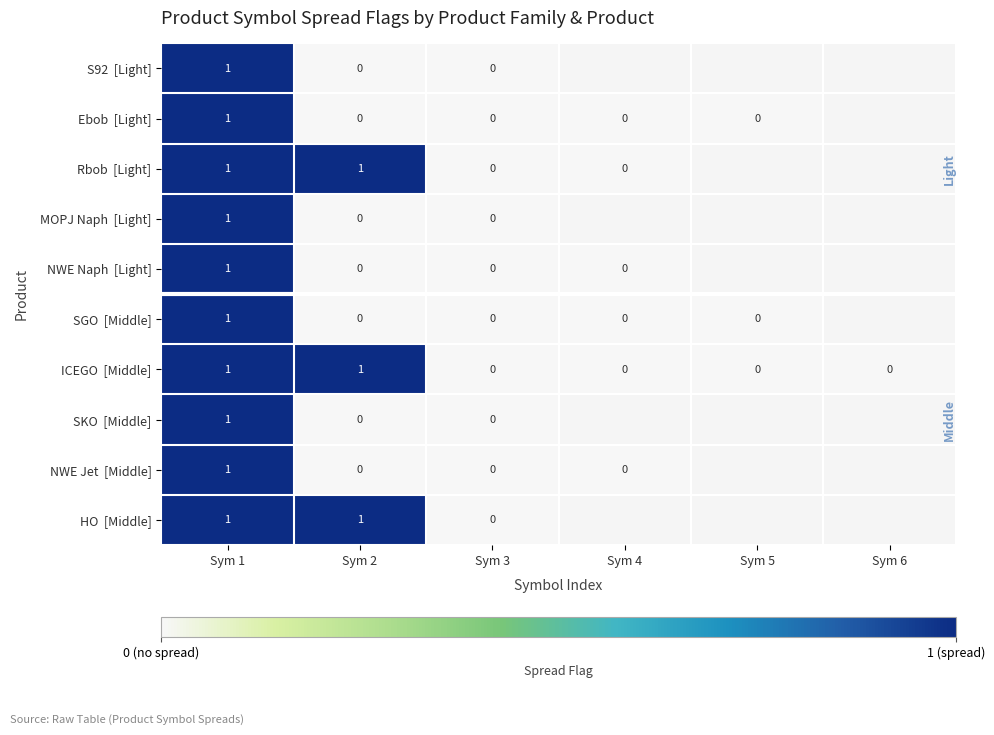

Is the value of S92 [Light] at Sym 2 greater than the value of HO [Middle] at Sym 3?

No